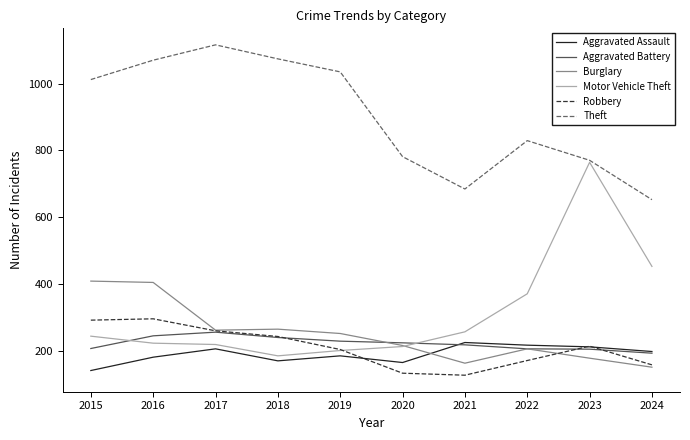

True or false: Theft and Burglary intersect in this chart.

False